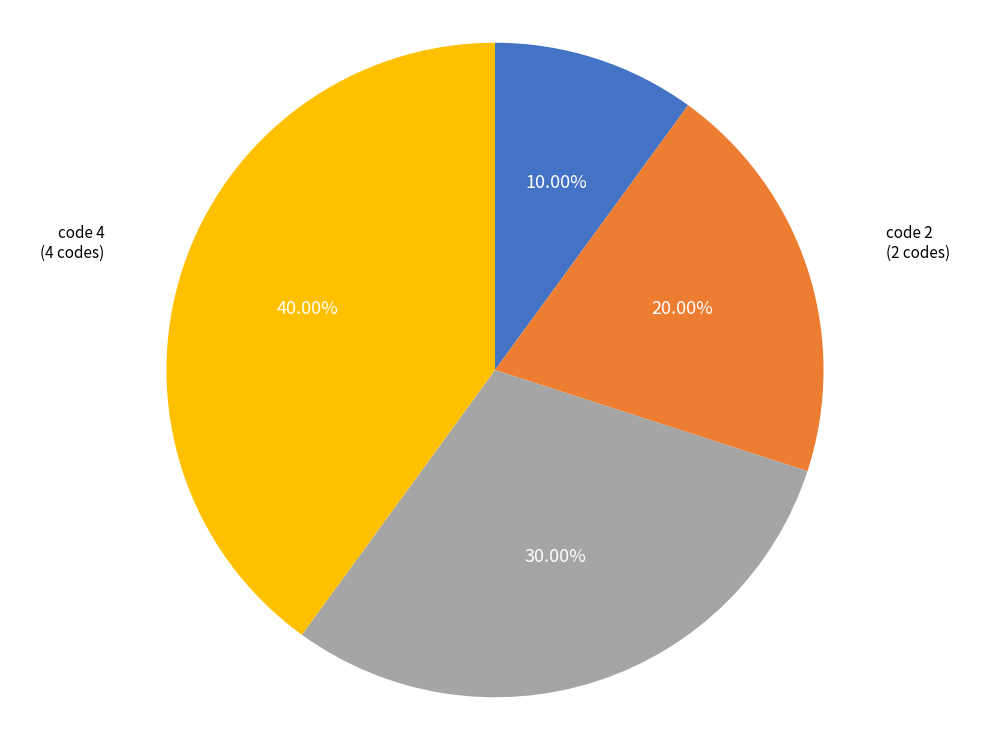

Is there any slice that represents more than half of the pie?

No